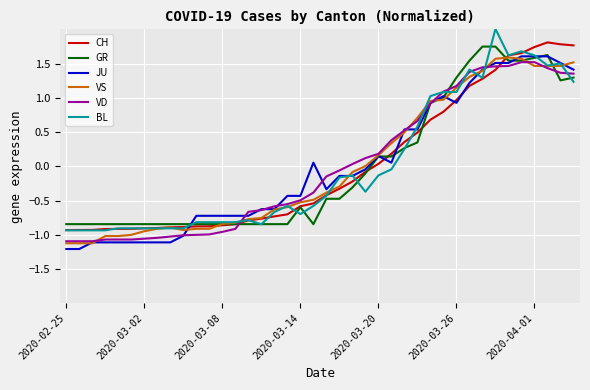

What is the highest value of the VS series?

1.6